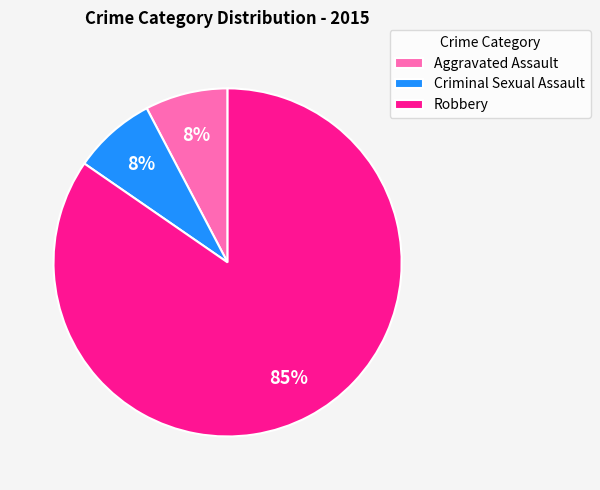

Which has a higher value, Robbery or Criminal Sexual Assault?

Robbery